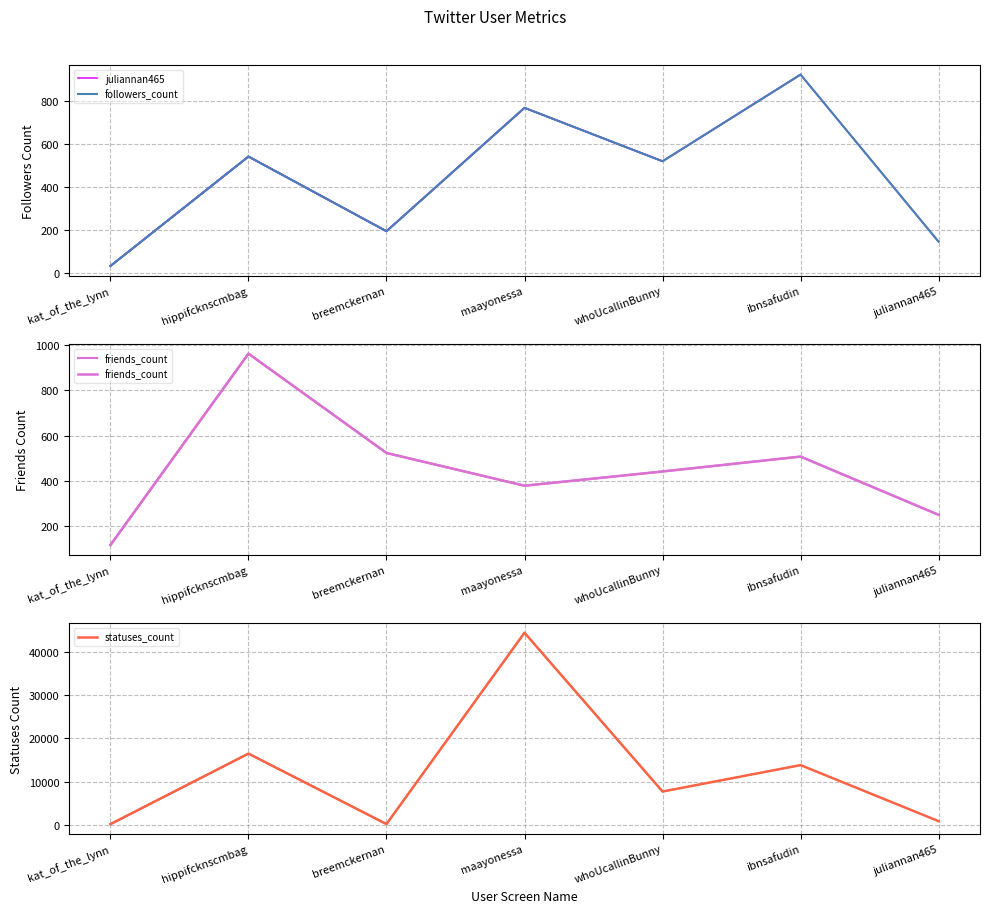

What is the label of the 6th point from the left?

ibnsafudin